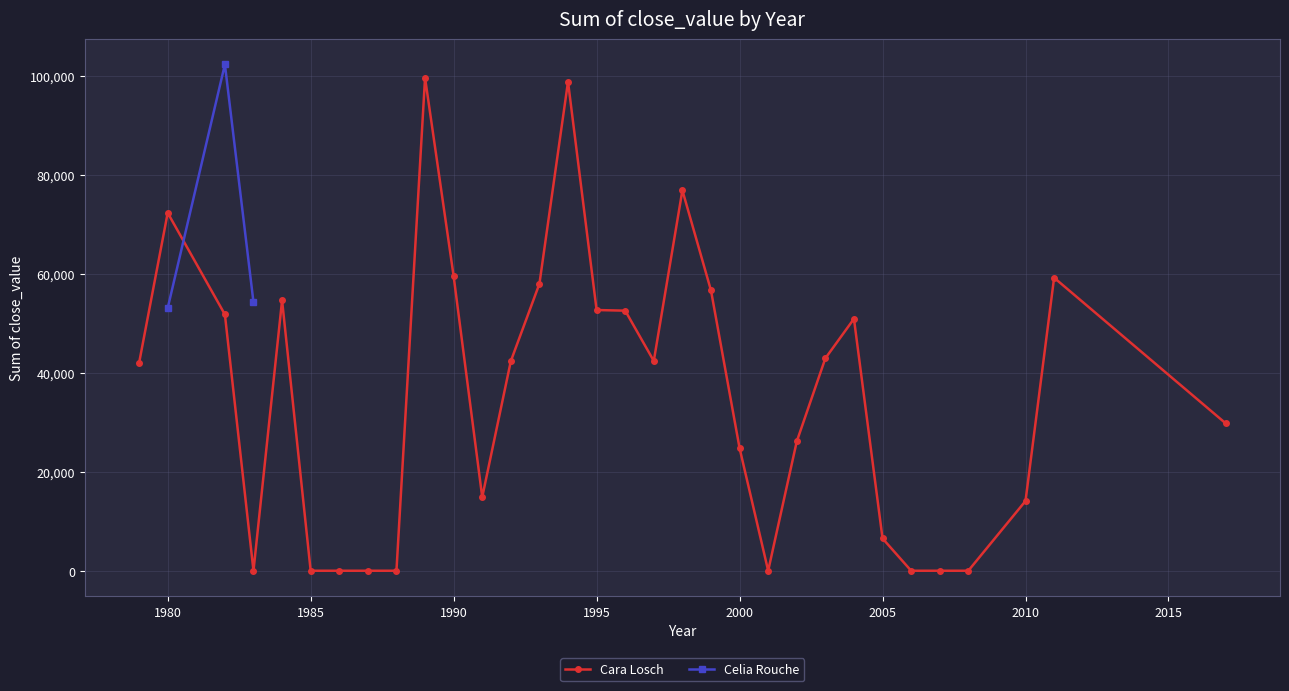

What is the difference between the highest and lowest values at 1983?

54664